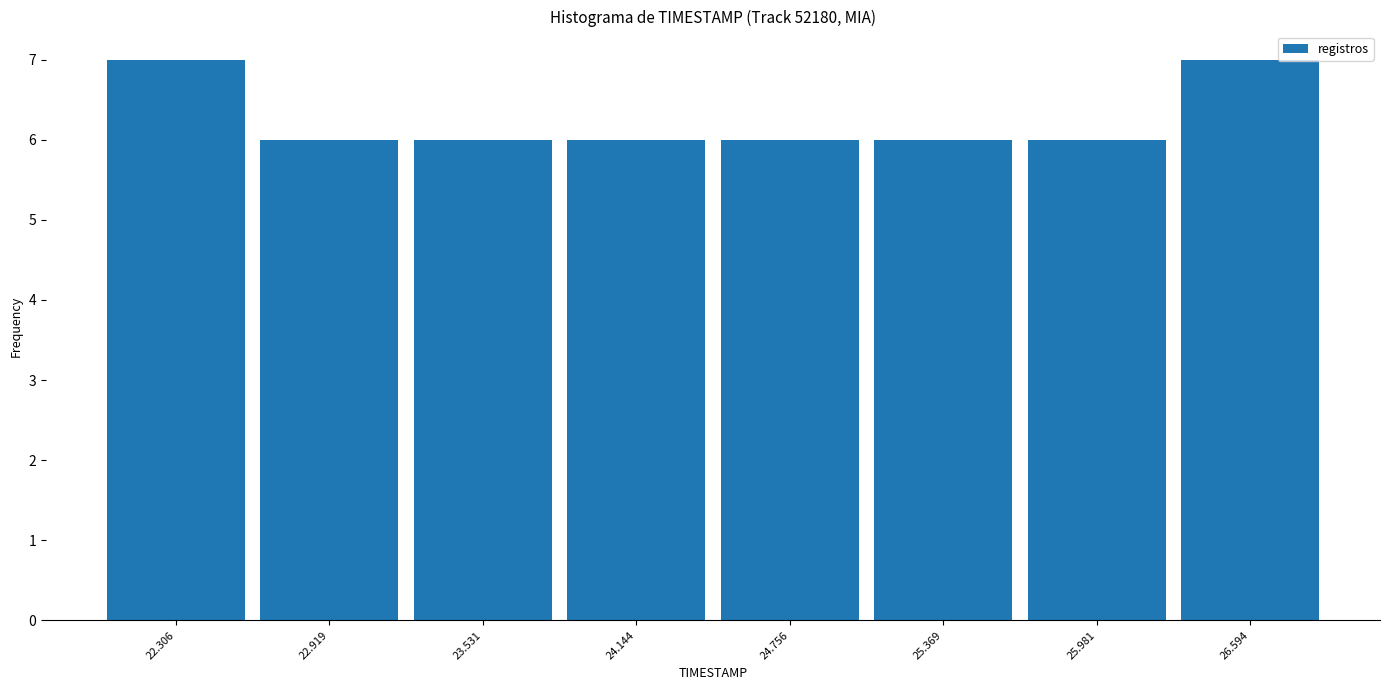

Reading left to right, list every bar in this chart as the range it spans on the x-axis followed by its height. Neither the bar edges nor the heights are printed on the chart, so give them approximately, as read against the axes.

22.0 to 22.6: 7
22.6 to 23.2: 6
23.2 to 23.8: 6
23.8 to 24.5: 6
24.5 to 25.1: 6
25.1 to 25.7: 6
25.7 to 26.3: 6
26.3 to 26.9: 7